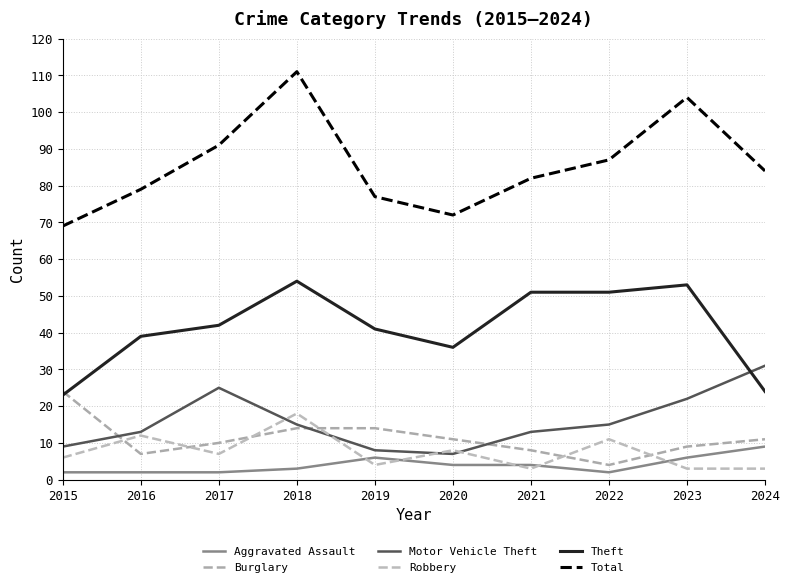

How many intersections are there between Burglary and Motor Vehicle Theft?

3